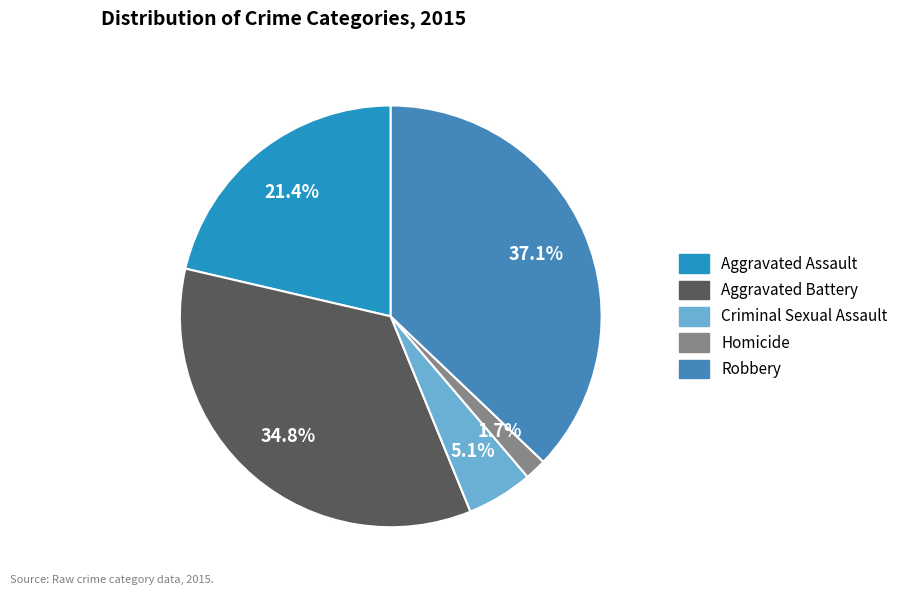

True or false: Aggravated Battery accounts for 35% of the total.

True